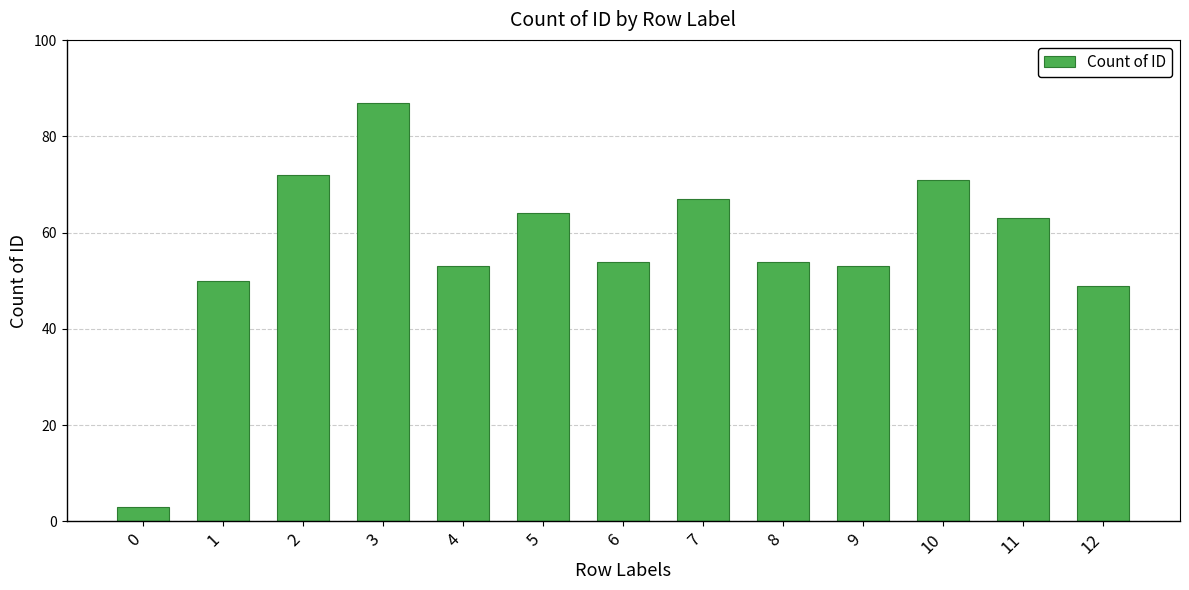

What is the maximum value shown in the chart?

87